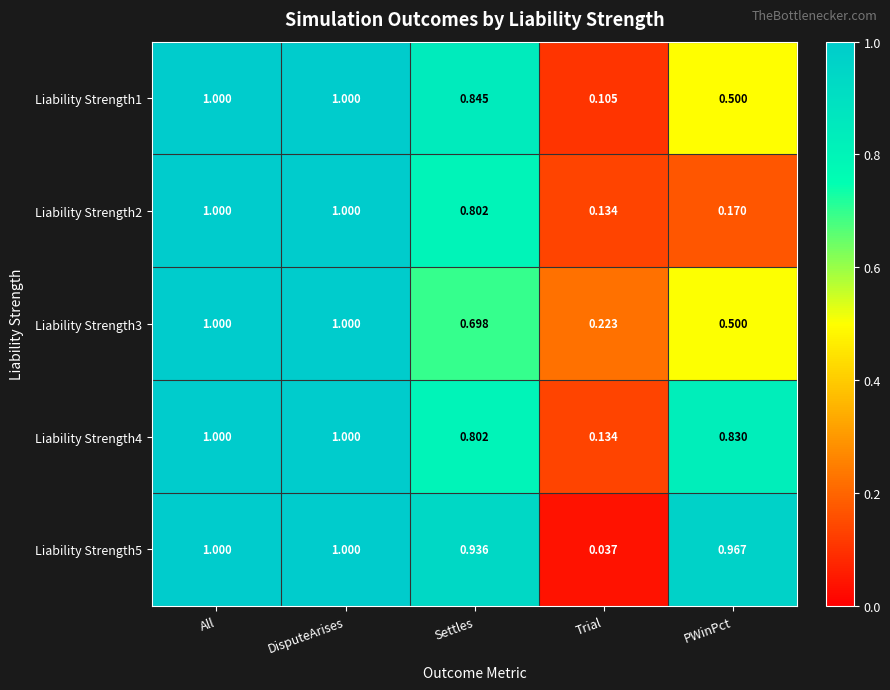

Which label corresponds to the smallest value in the chart?

Trial